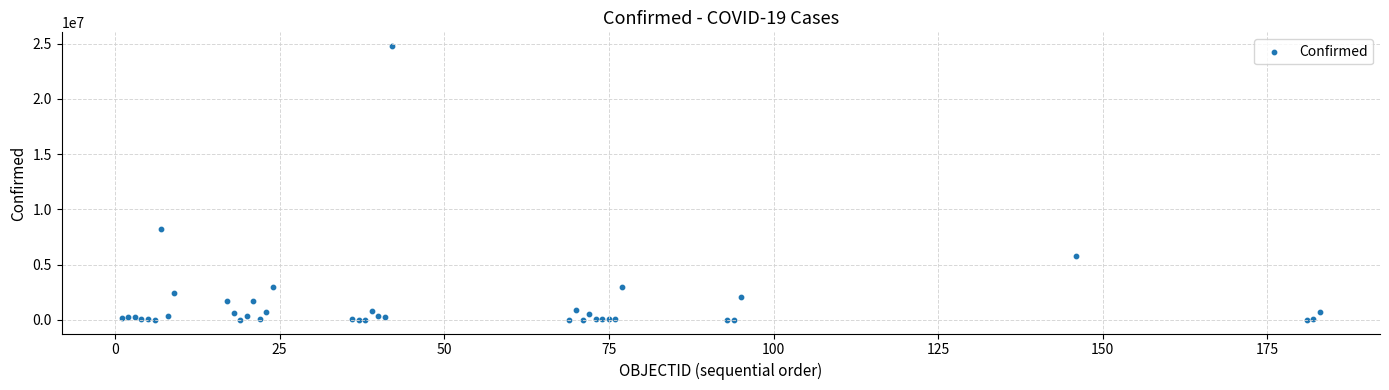

What Y value in the scatter plot is closest to 12397010?

8207752